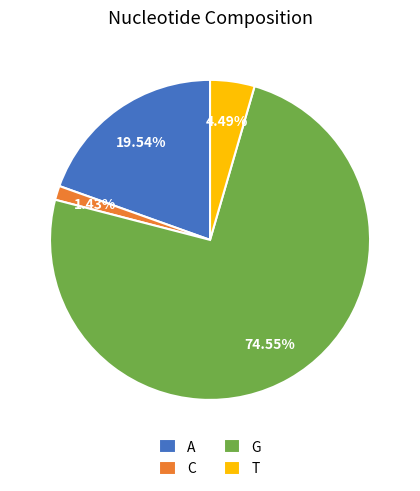

To the nearest percent, what is the difference between the A and T slice percentages?

15%